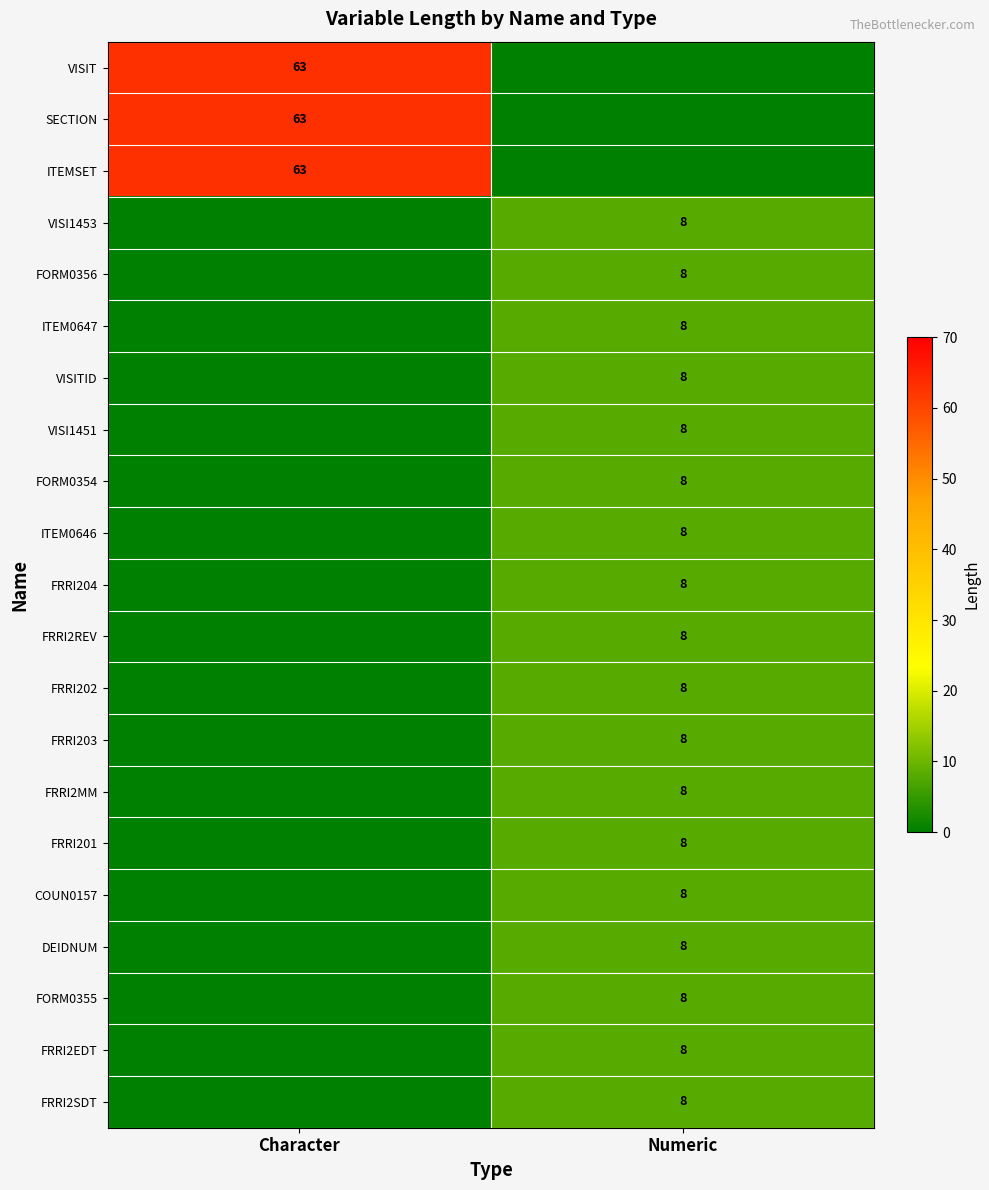

The value of SECTION at Character is 82. True or false?

False